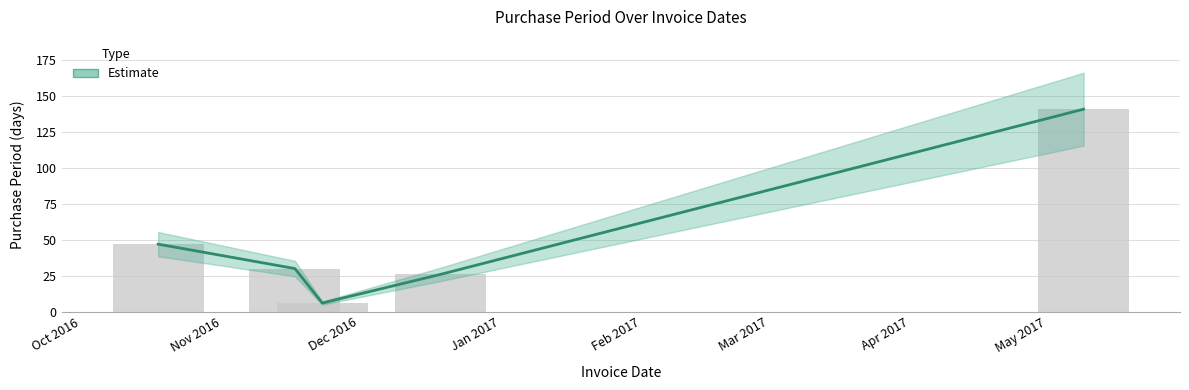

How many values exceed 30?

2